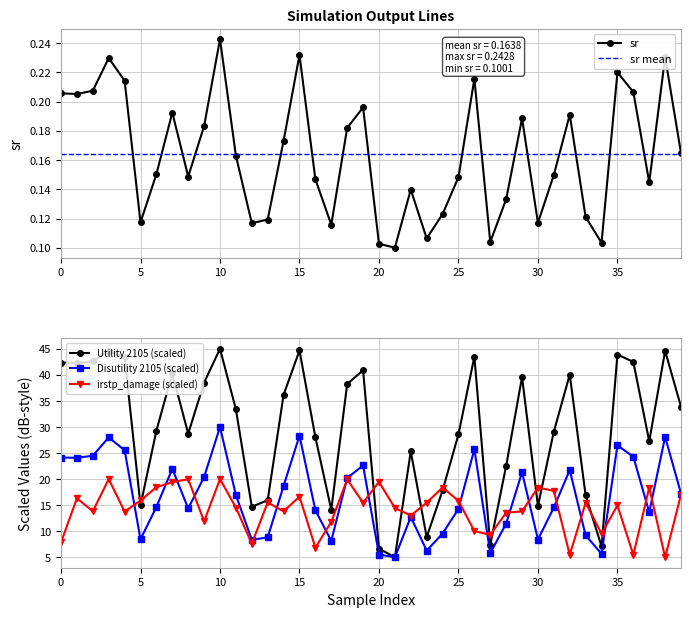

True or false: Disutility 2105 and sr intersect in this chart.

False